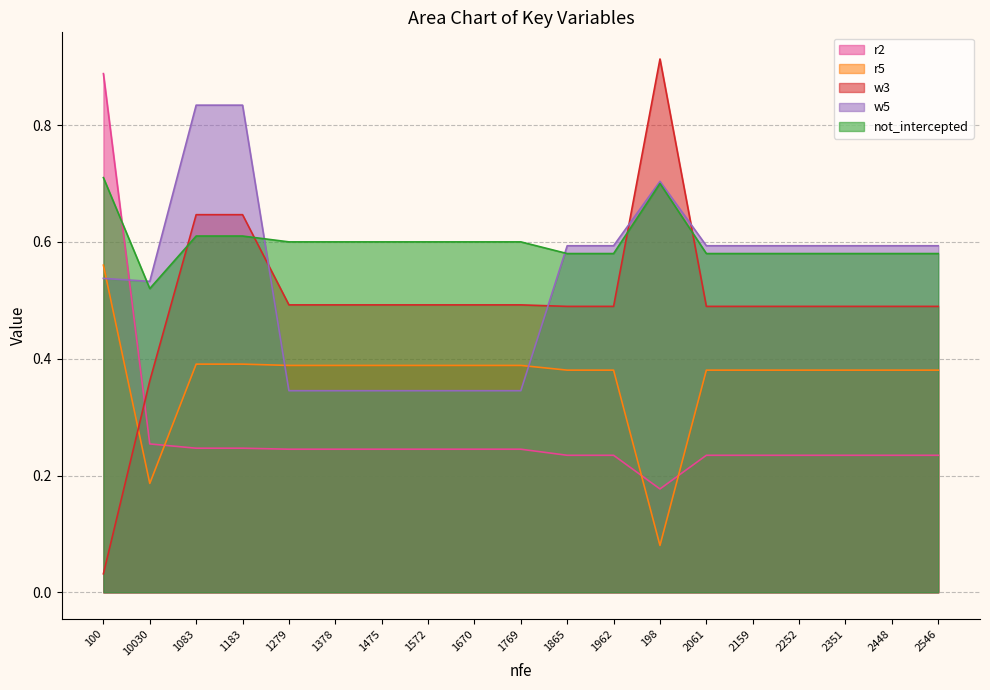

The value of w3 at 1475 is 0.5. True or false?

True